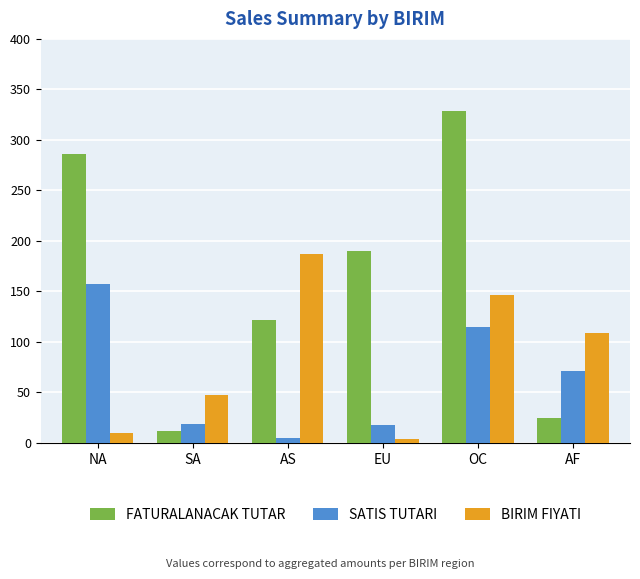

What position from the right is SA?

5